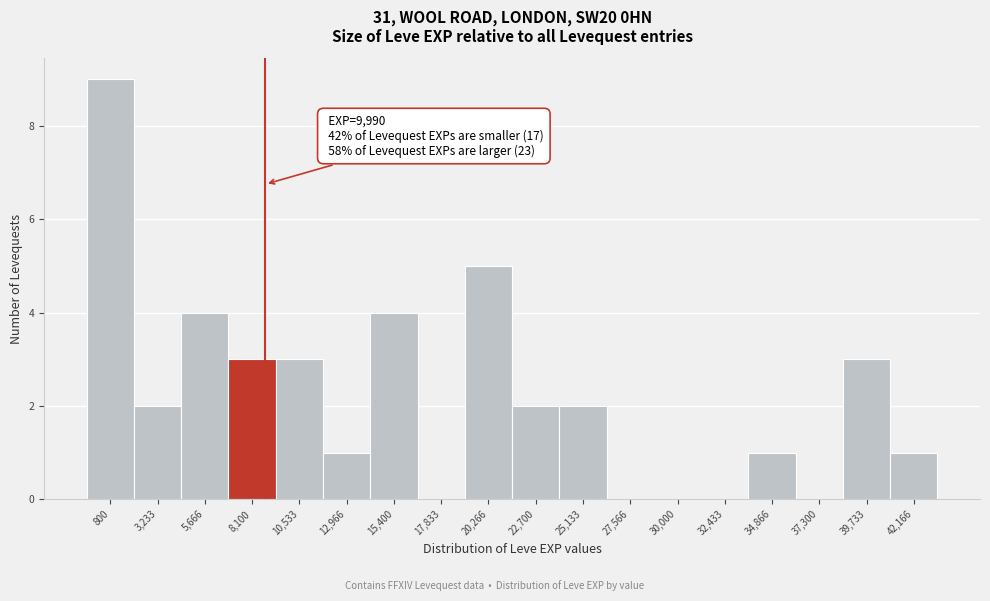

Reading left to right, list all the values displayed in this chart.

800=9	3,233=2	5,666=4	8,100=3	10,533=3	12,966=1	15,400=4	17,833=0	20,266=5	22,700=2	25,133=2	27,566=0	30,000=0	32,433=0	34,866=1	37,300=0	39,733=3	42,166=1